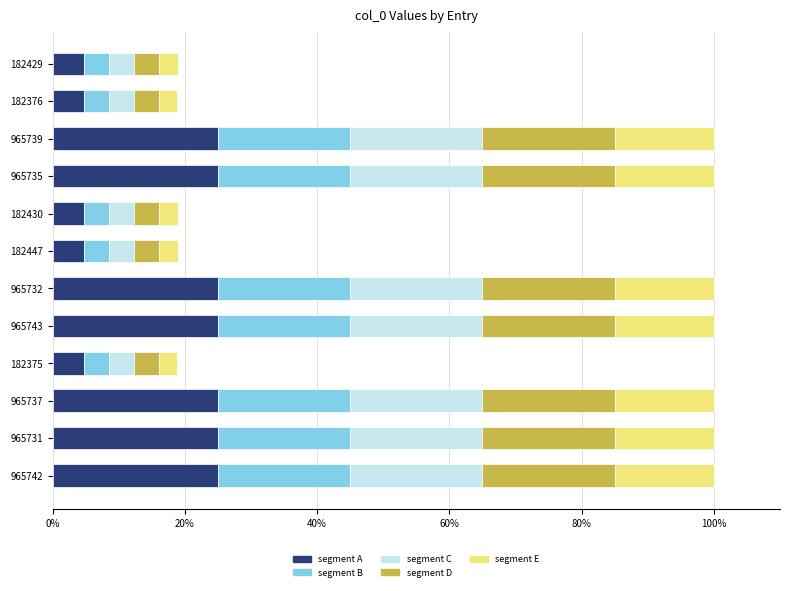

What is the maximum value for segment A?

25.0